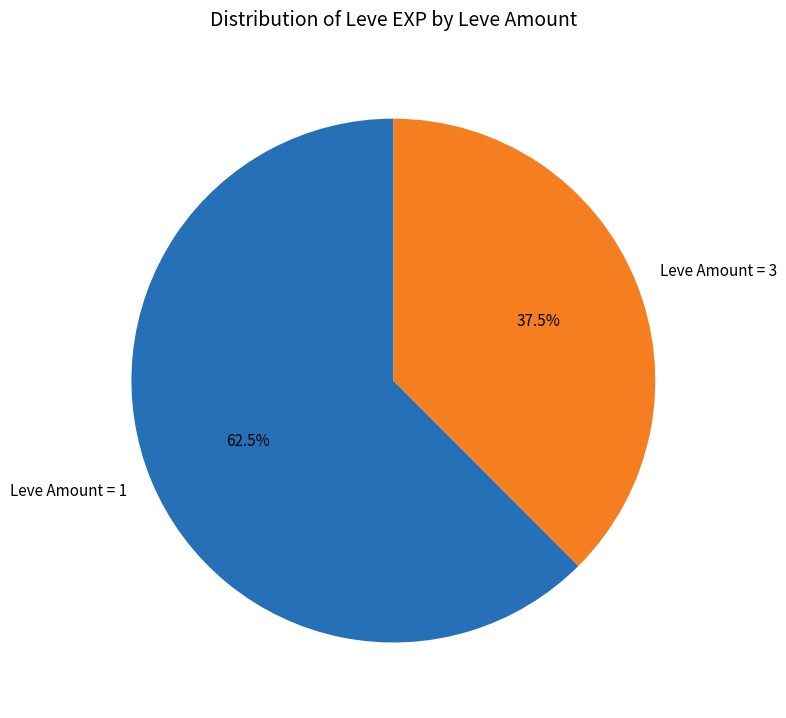

Between Leve Amount = 1 and Leve Amount = 3, which is larger?

Leve Amount = 1